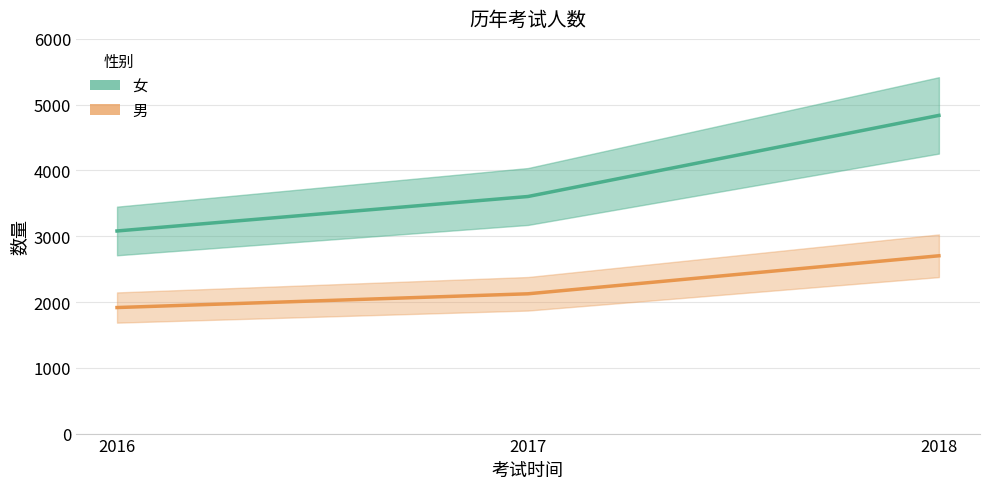

At which label does 女 reach its minimum?

2016